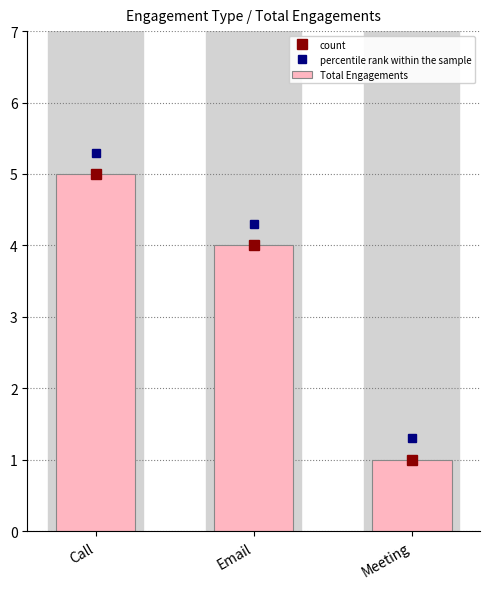

What is the value of the 2nd bar from the left?

4